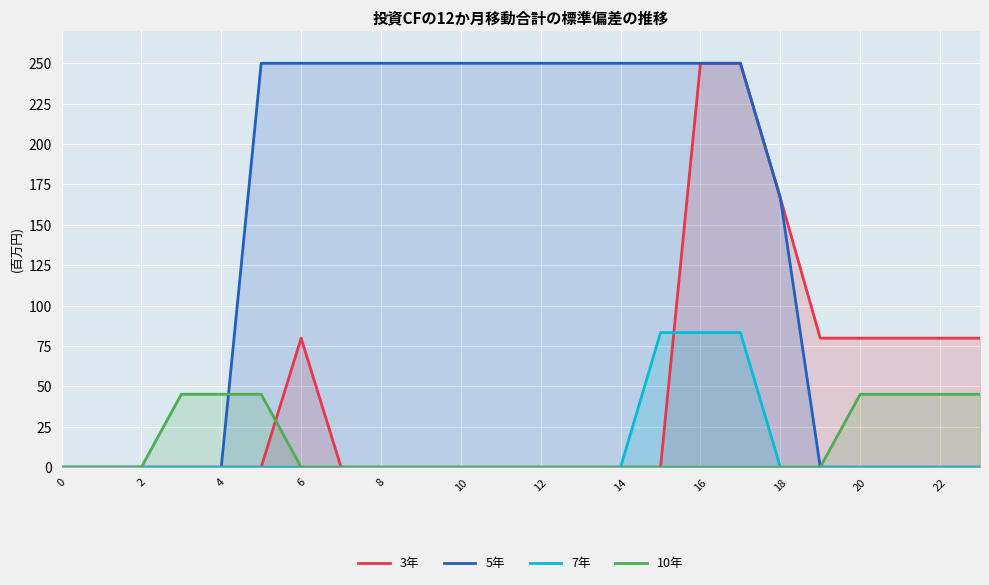

What is the maximum value shown in the chart?

250.0